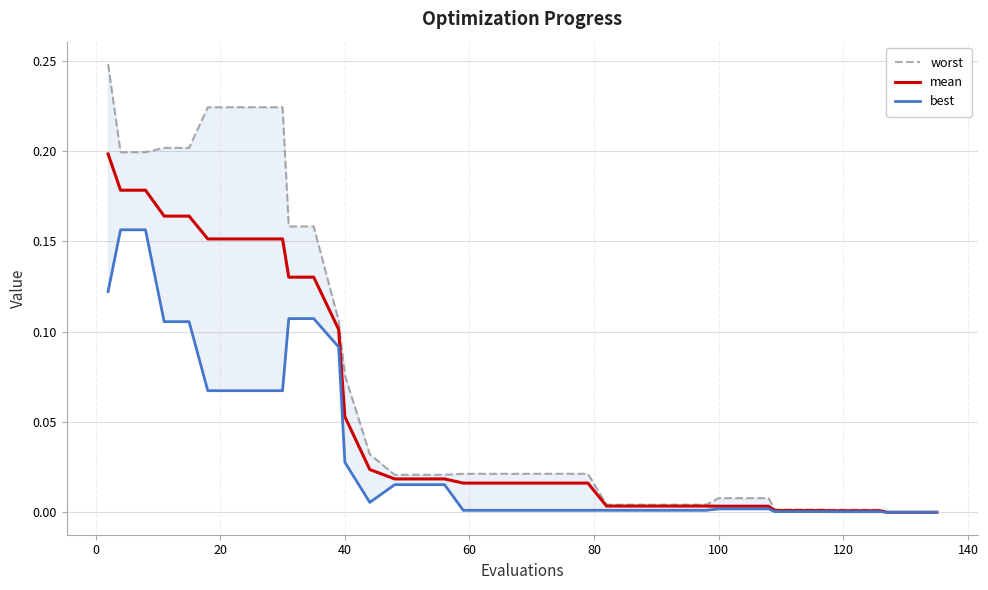

Which series has the widest spread of values?

worst